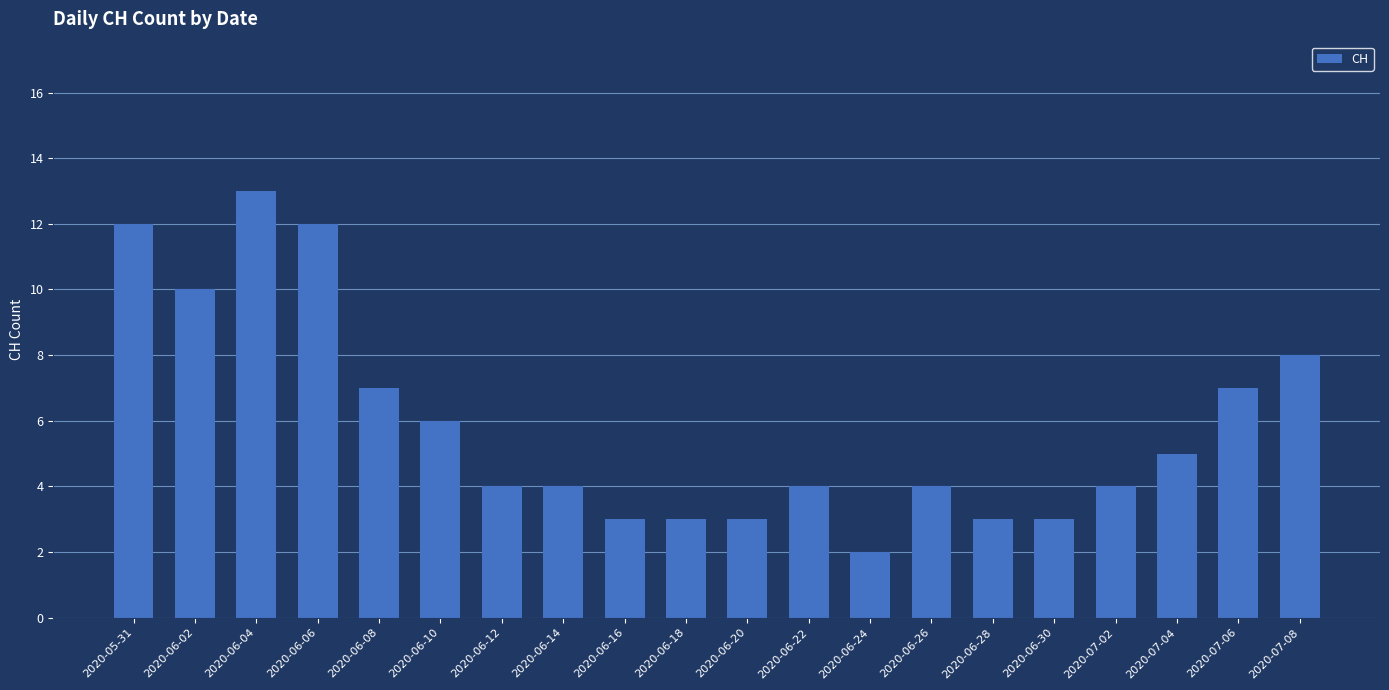

Does the chart contain stacked bars?

No